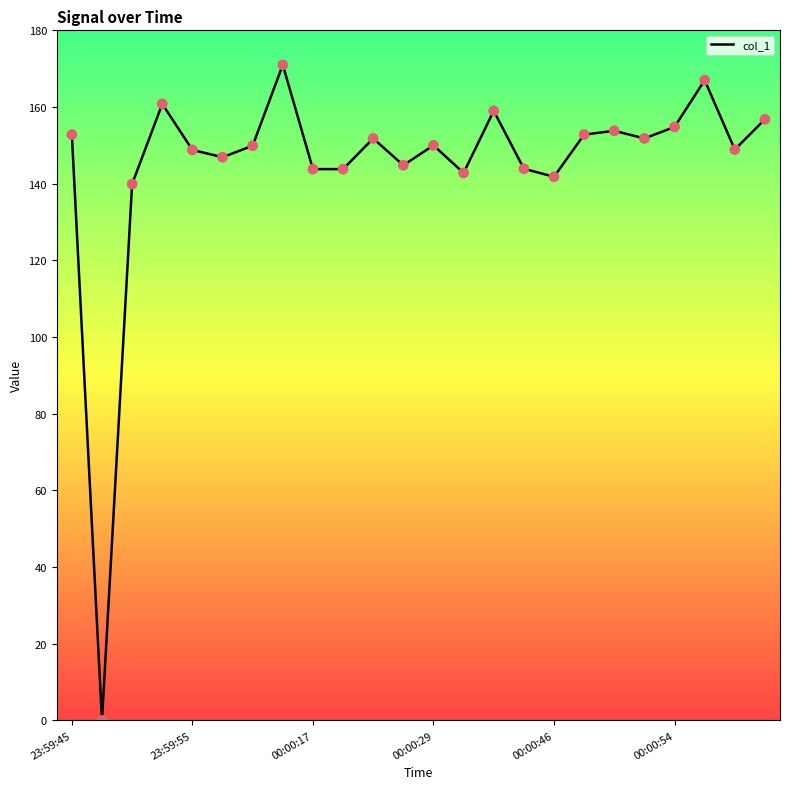

What is the difference between the maximum and minimum values?

171.0